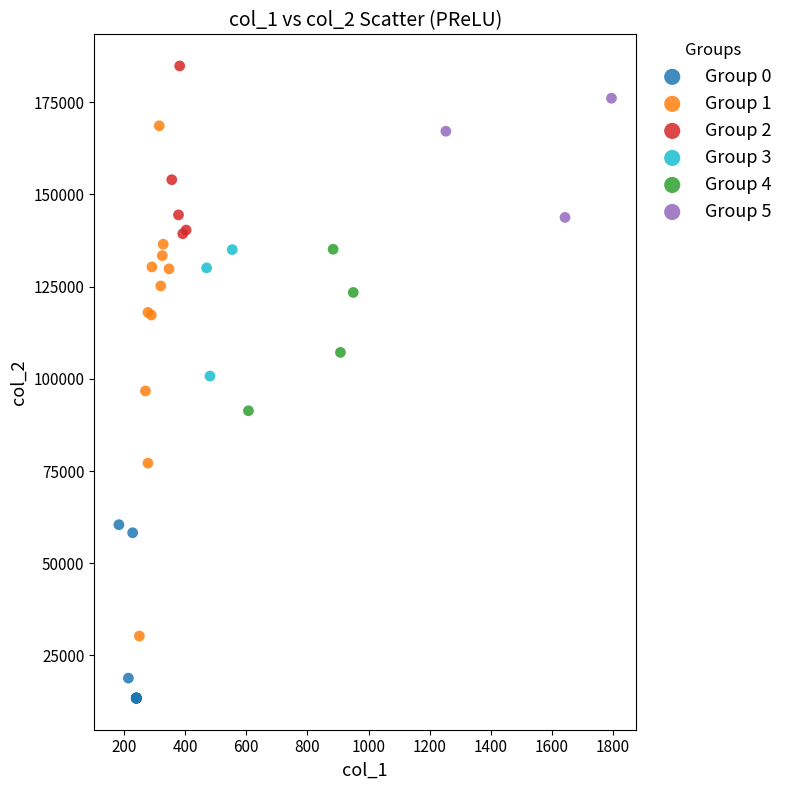

Which series has the largest Y range (max minus min)?

Group 1